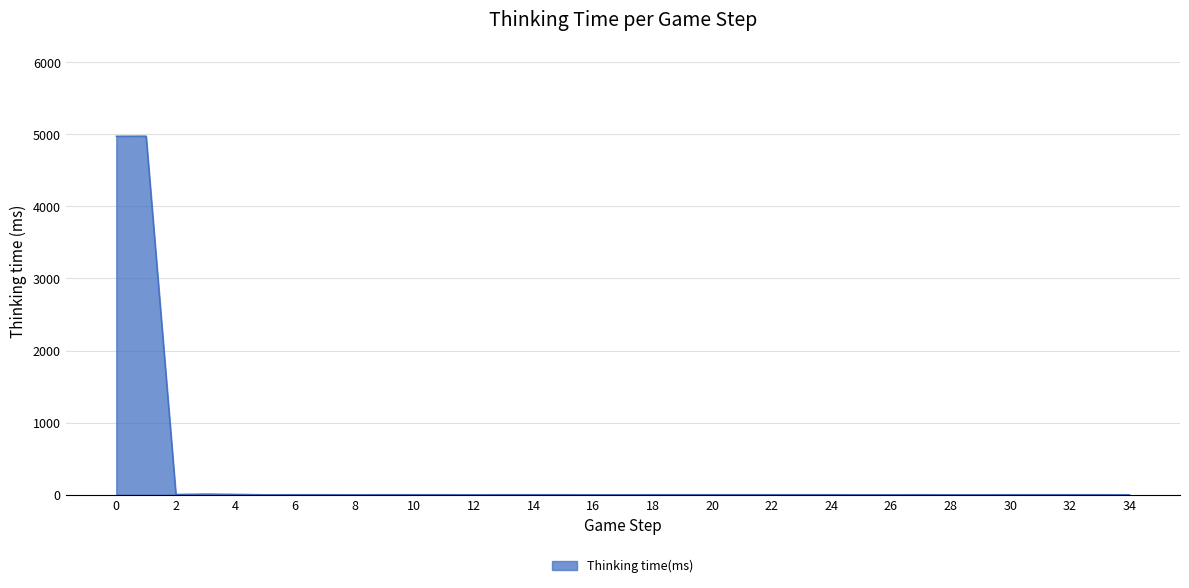

What is the difference between the maximum and minimum values?

4975